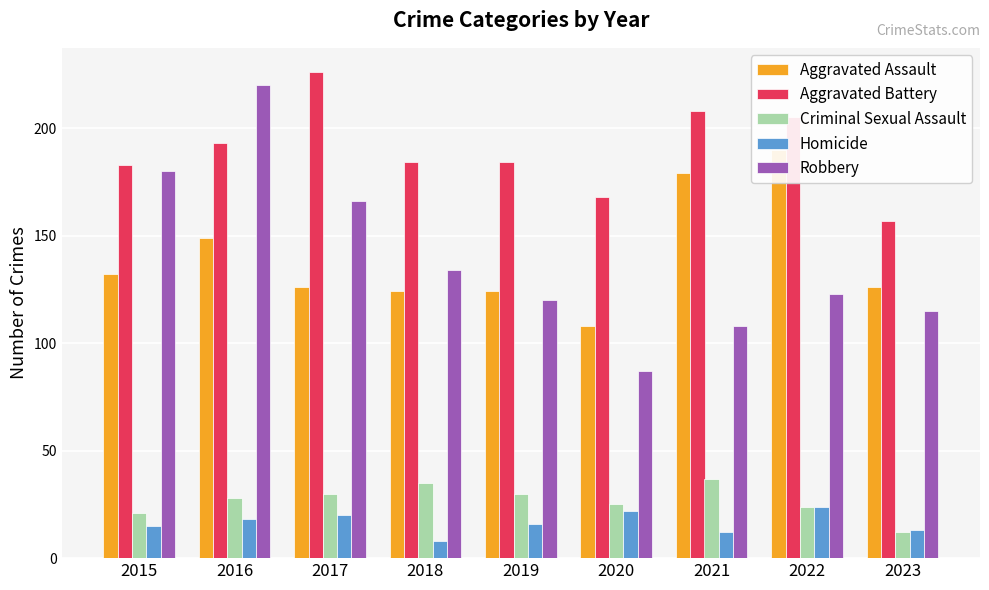

Rank the series by their maximum value, from lowest to highest.

Homicide, Criminal Sexual Assault, Aggravated Assault, Robbery, Aggravated Battery